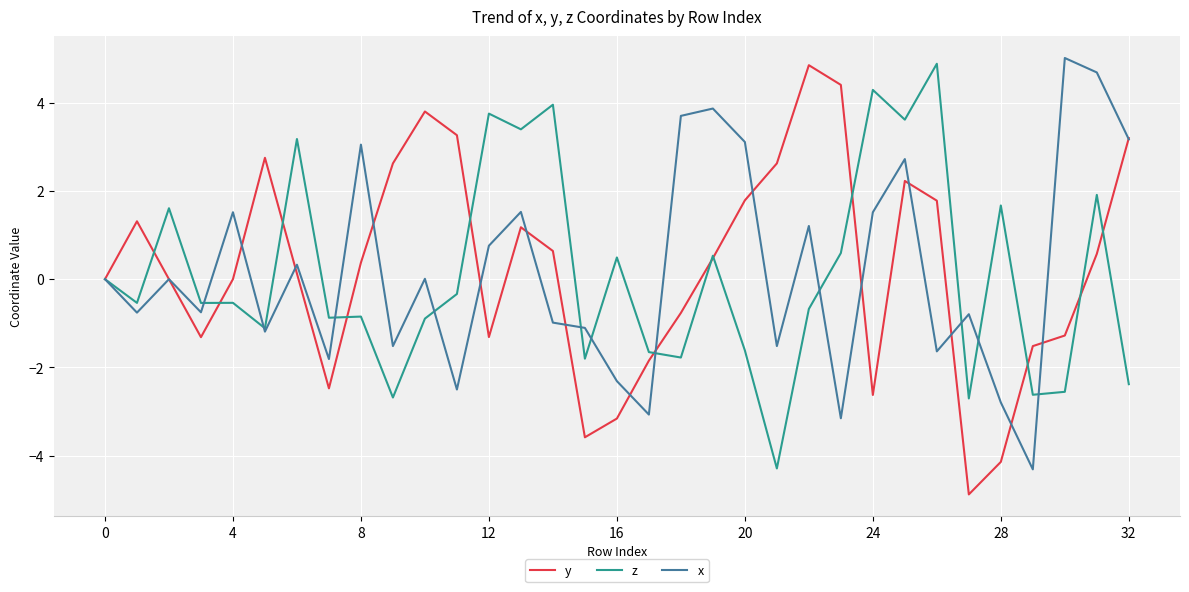

Which series has the largest range (max minus min)?

y